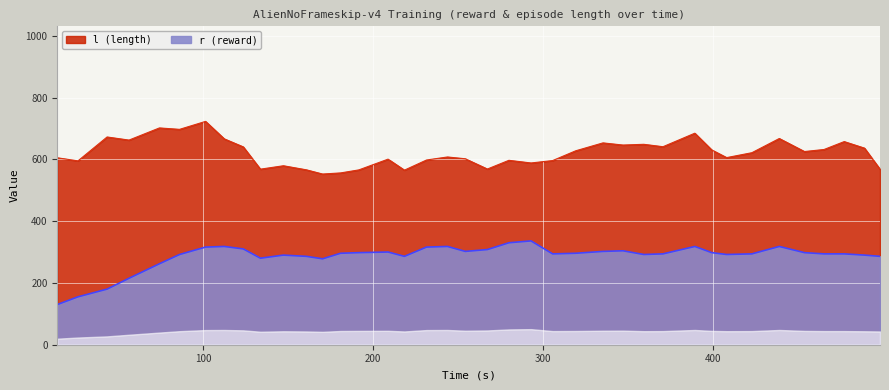

Count the number of categories in the chart.

39